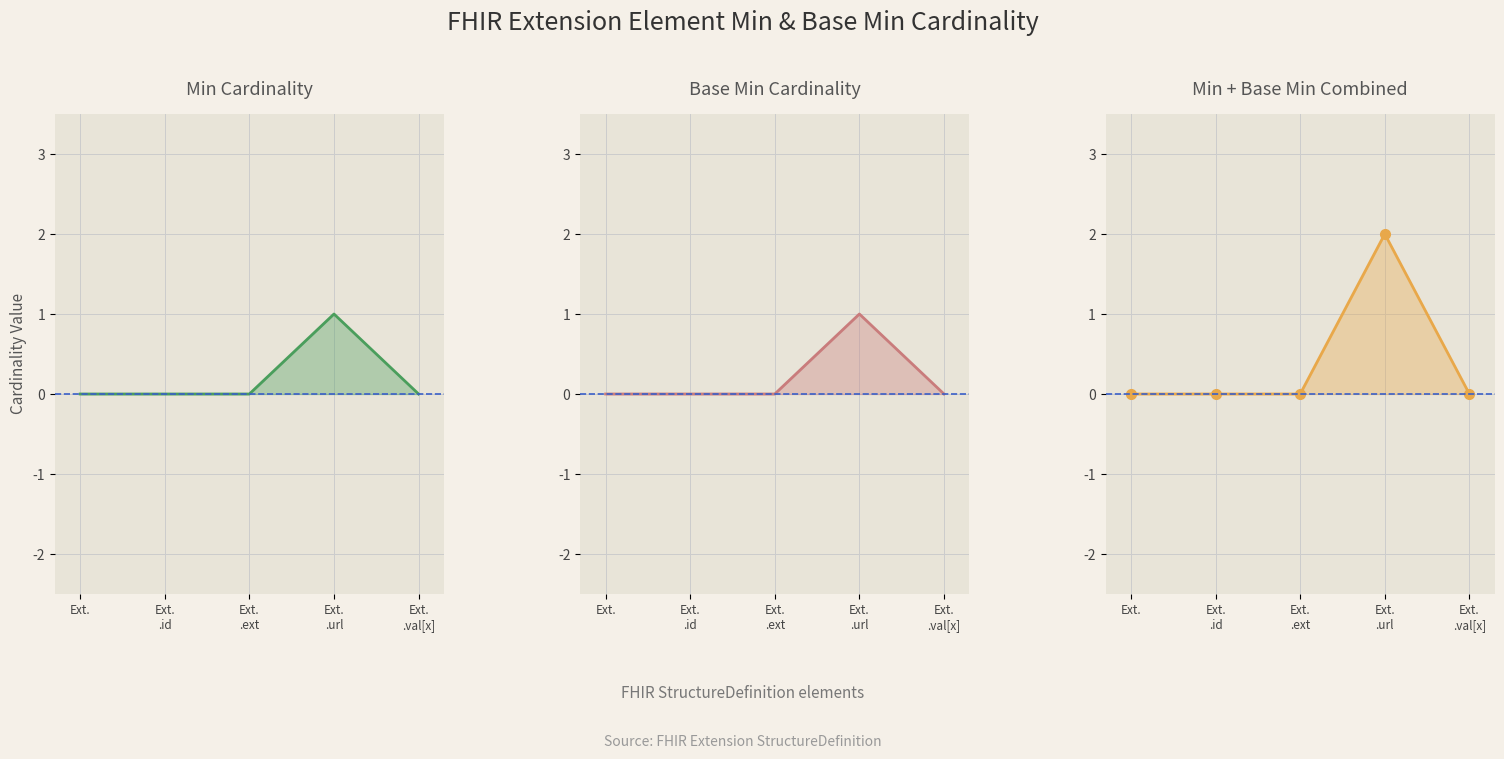

At which category does Min + Base Min Combined reach its first local peak?

Ext.
.url